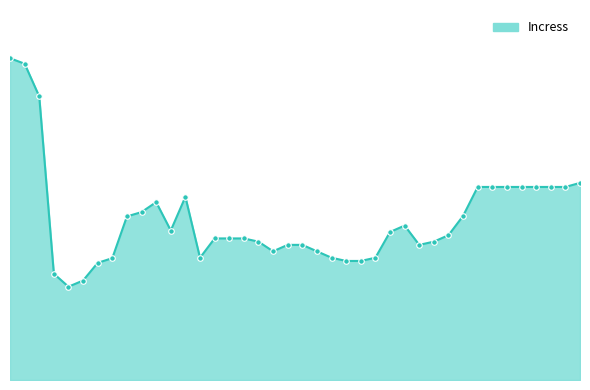

At which category does the data reach its first local valley?

4